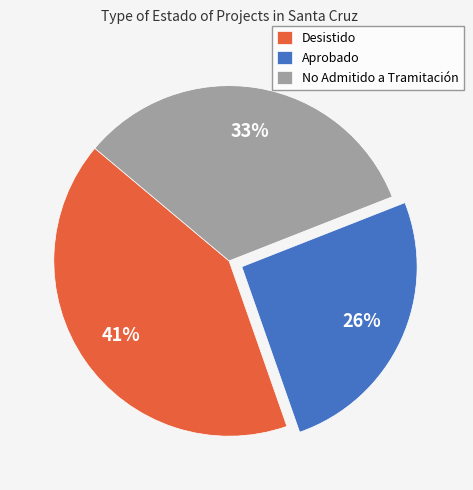

Do Aprobado and No Admitido a Tramitación together represent more than half of the pie?

Yes